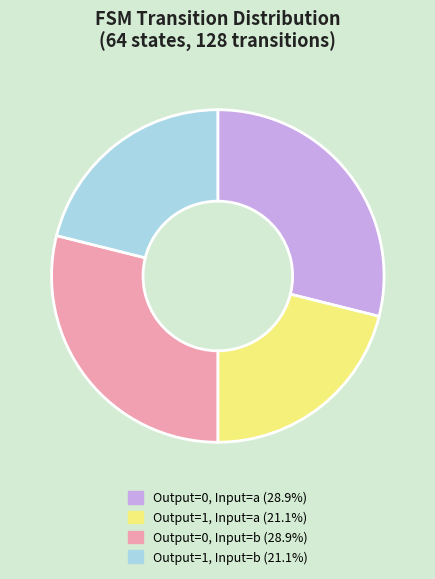

Does any single category account for the majority?

No